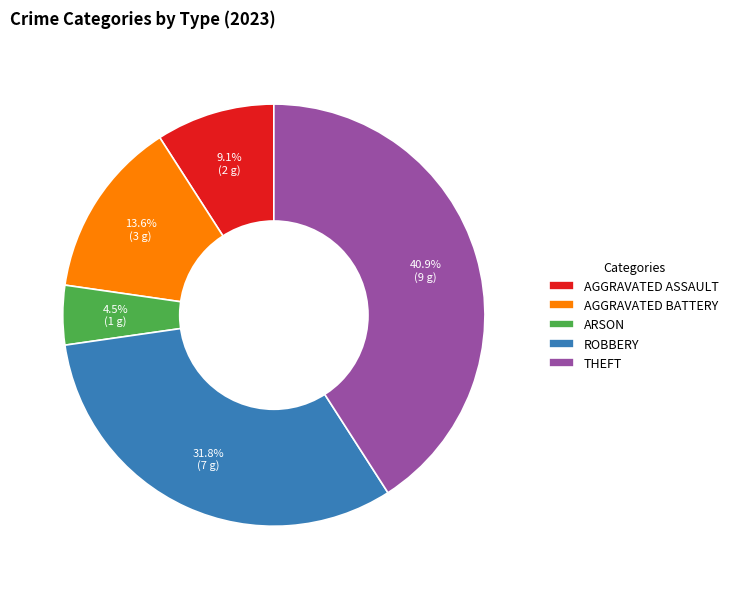

Which category has the smallest portion of the pie?

ARSON